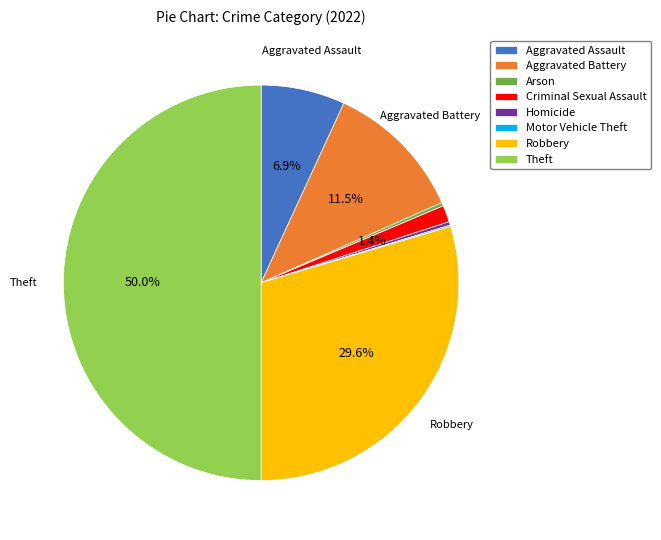

What percentage is the Criminal Sexual Assault slice, to the nearest percent?

1%